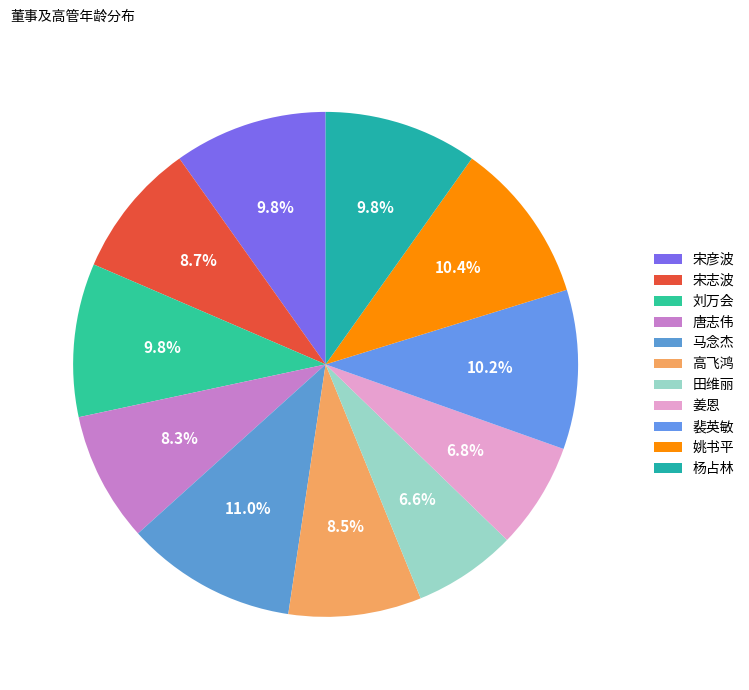

Which slice is the largest?

马念杰